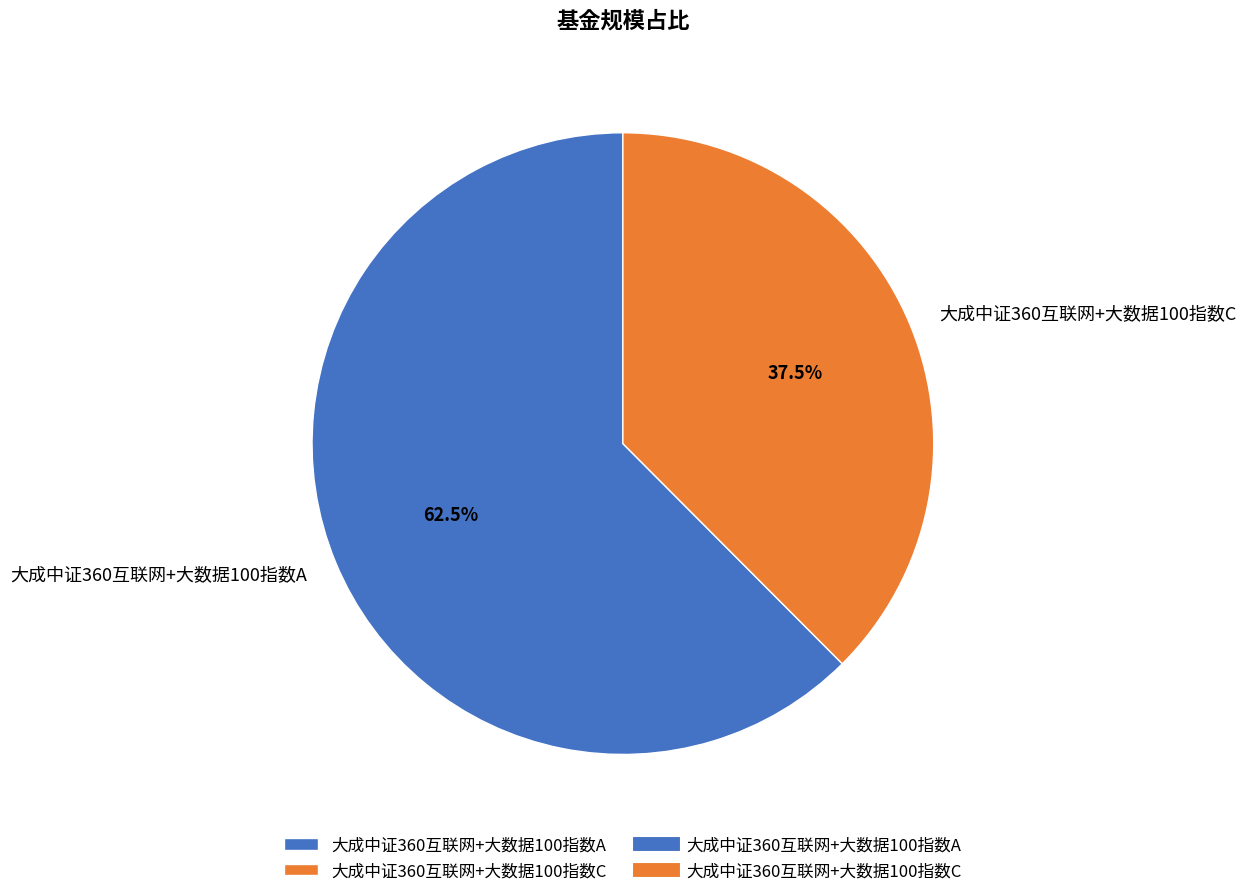

Combined, do 大成中证360互联网+大数据100指数A and 大成中证360互联网+大数据100指数C account for over 50%?

Yes